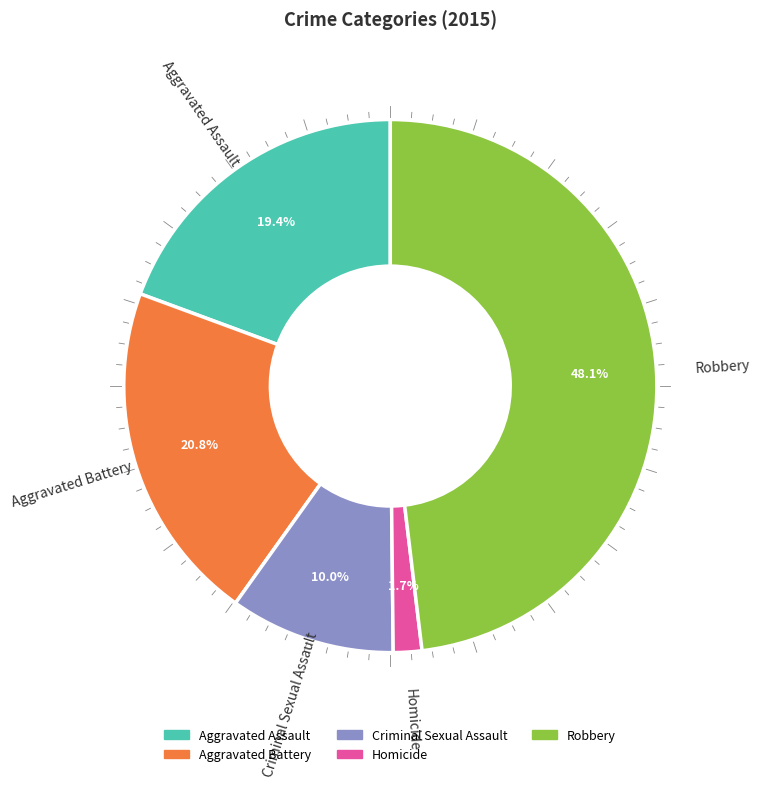

Which category has the biggest portion of the pie?

Robbery